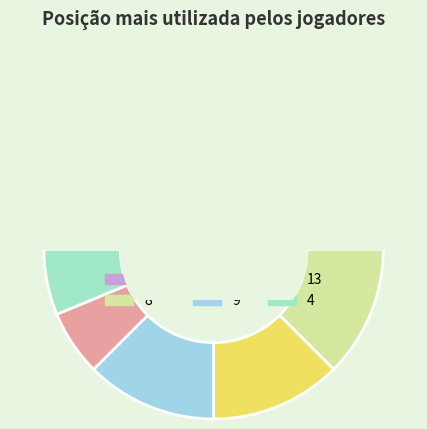

Between 9 and 4, which is larger?

9